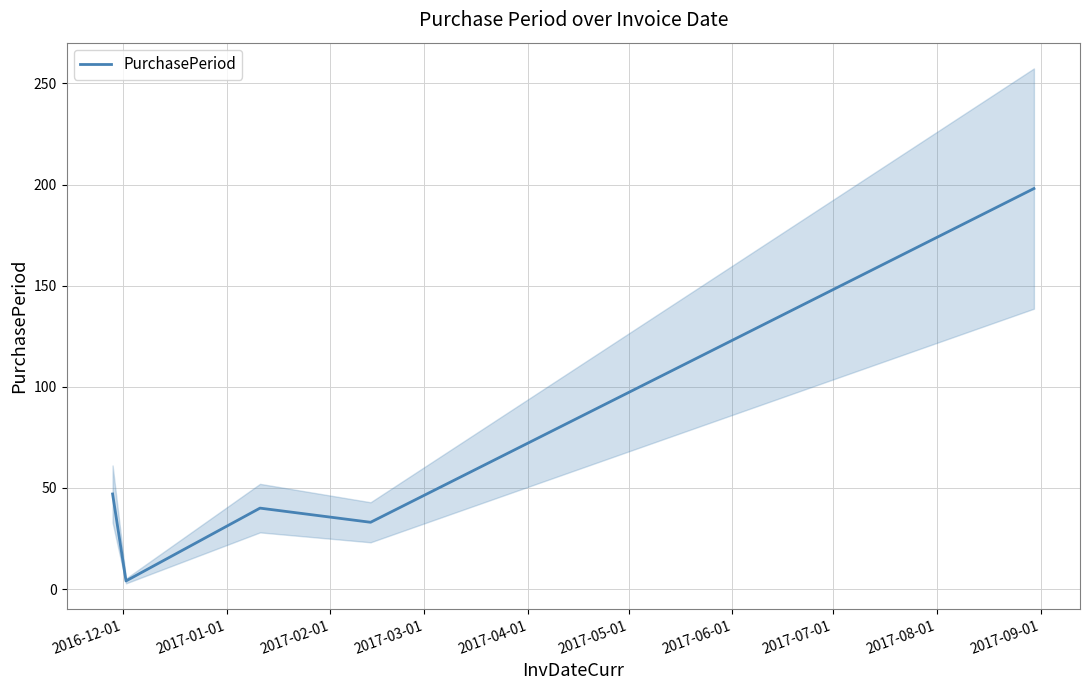

What is the difference between the second highest and second lowest values?

14